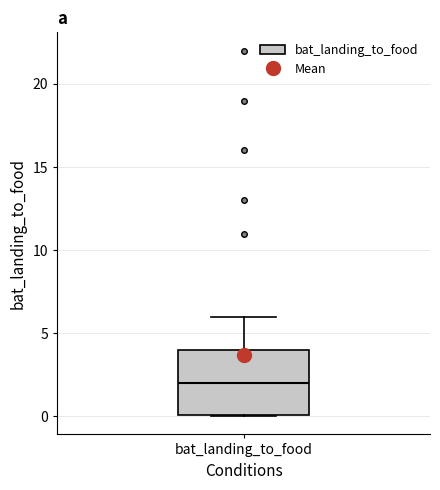

Read this box plot against the y-axis: the position of the median line, the range covered by the box, and the ends of both whiskers. The values are not printed on the chart, so give them approximately, as read against the axis.

median 2, box 0 to 4, whiskers 0 to 6